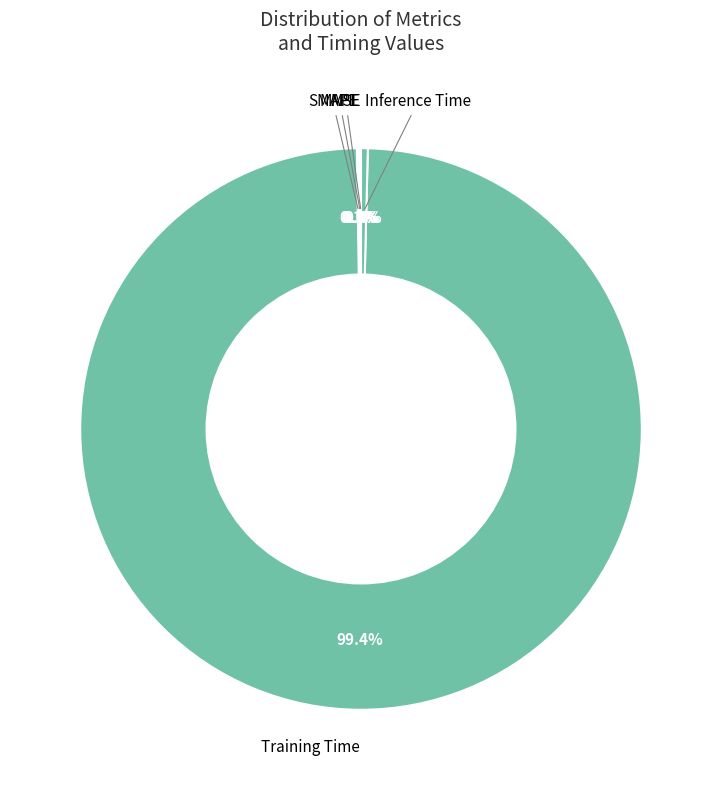

To the nearest percent, what is the combined percentage of Training Time and Inference Time?

100%